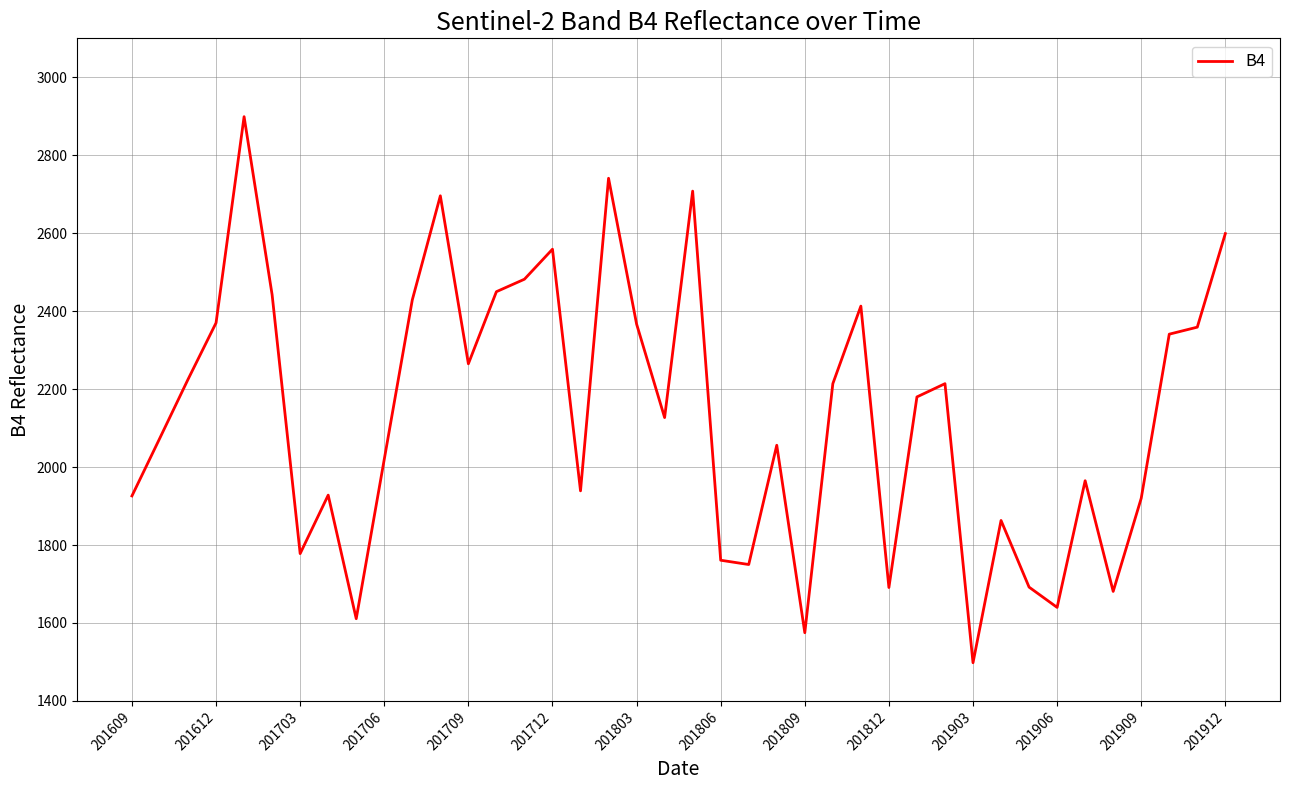

What is the smallest value displayed?

1498